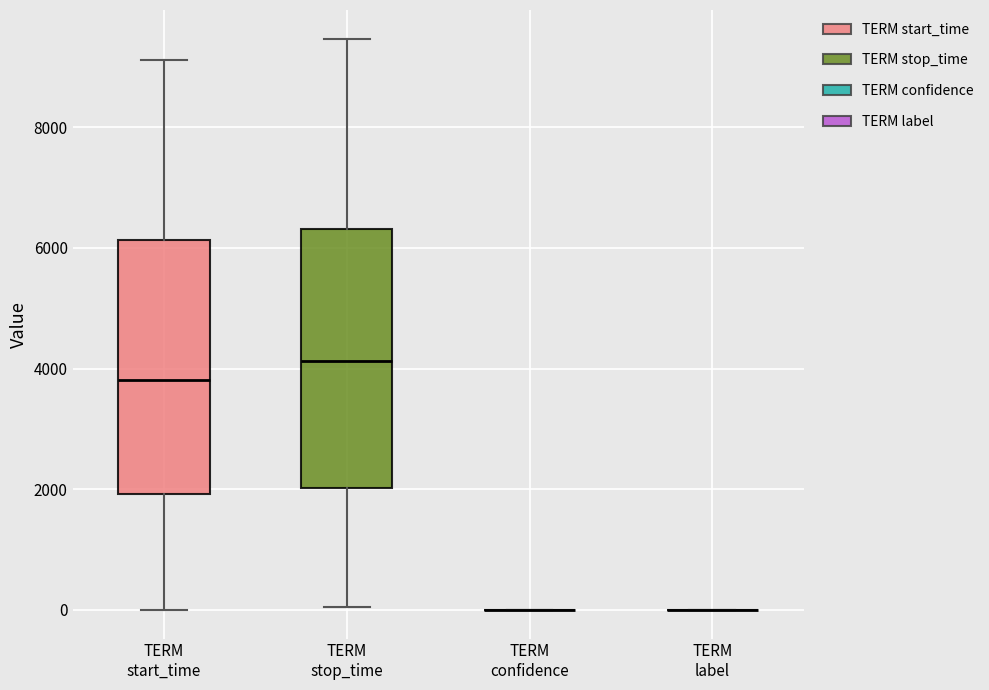

Where does the upper whisker of the box for TERM stop_time end on the y-axis? The values are not printed on the chart, so give them approximately, as read against the axis.

9400